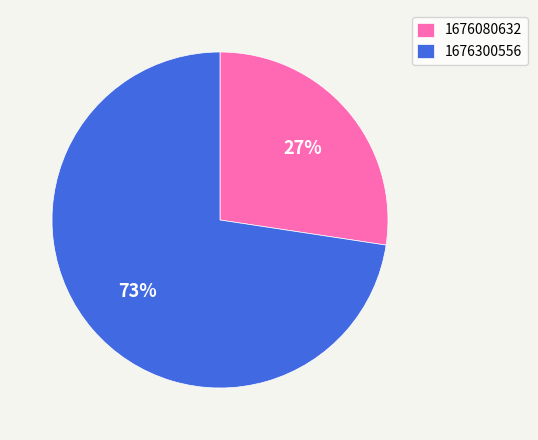

Combined, do 1676300556 and 1676080632 account for over 50%?

Yes